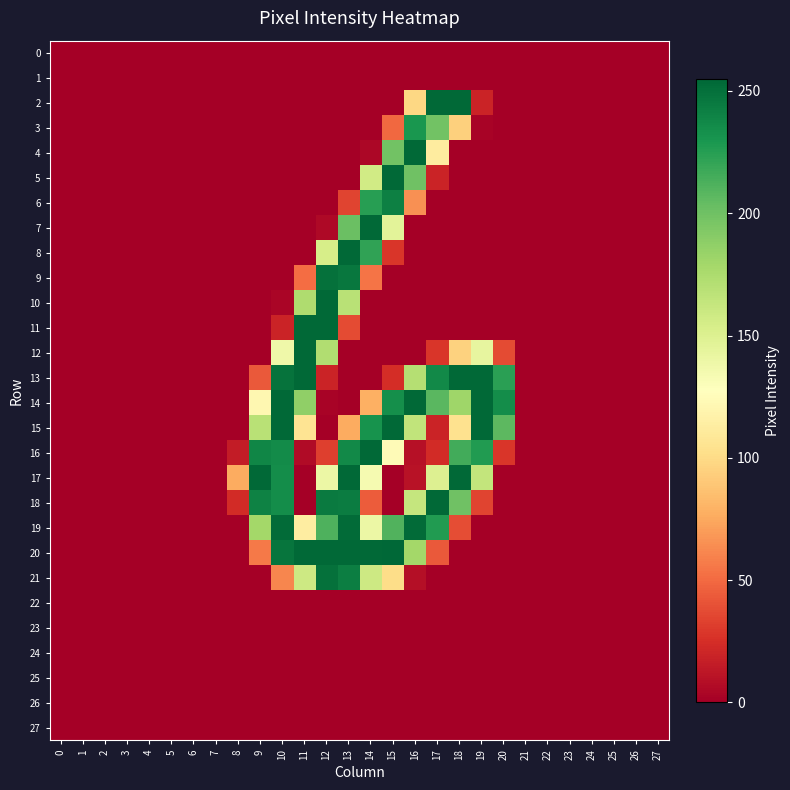

At how many categories does at least one series exceed 99?

12